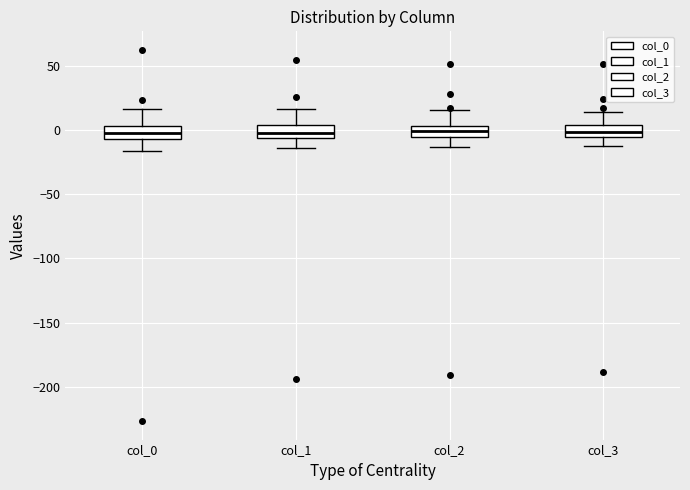

Reading left to right, transcribe this box plot: for each box, give where its median line is, the range the box spans, and where its two whiskers end, as read against the y-axis. The values are not printed on the chart, so give them approximately, as read against the axis.

col_0: median 0, box -5 to 5, whiskers -15 to 15
col_1: median -5 (inside the box), box -5 to 5, whiskers -15 to 15
col_2: median 0, box -5 to 5, whiskers -15 to 15
col_3: median 0, box -5 to 5, whiskers -10 to 15